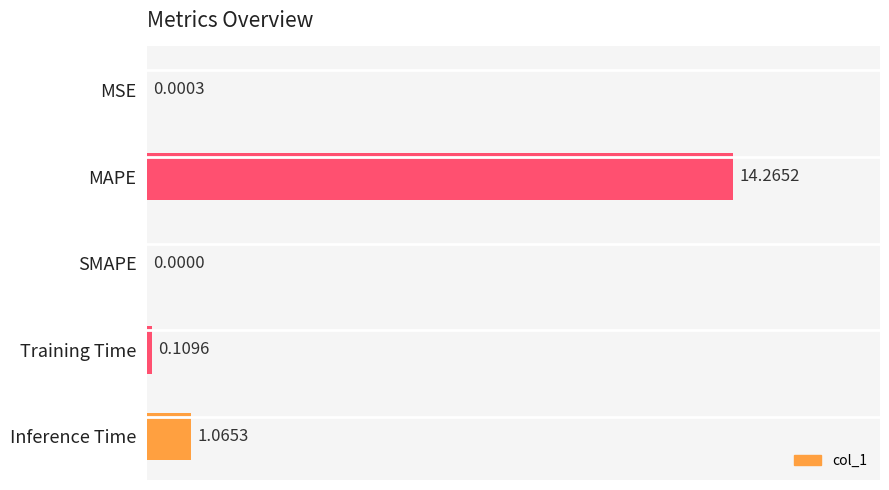

Which has a higher value, Inference Time or MAPE?

MAPE